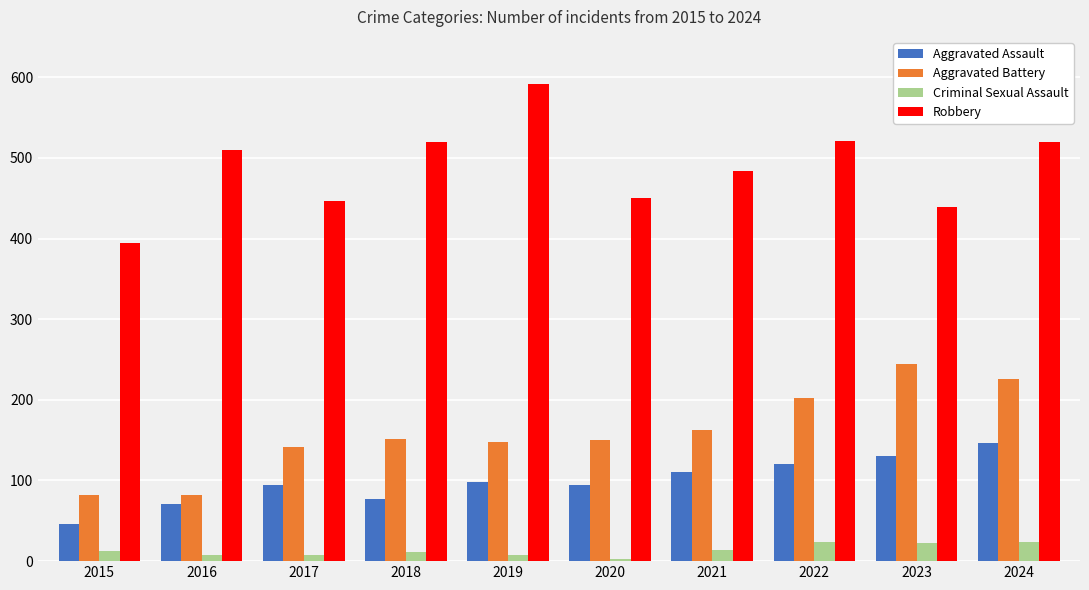

What is the value of the Aggravated Assault bar at the 6th from the left?

94